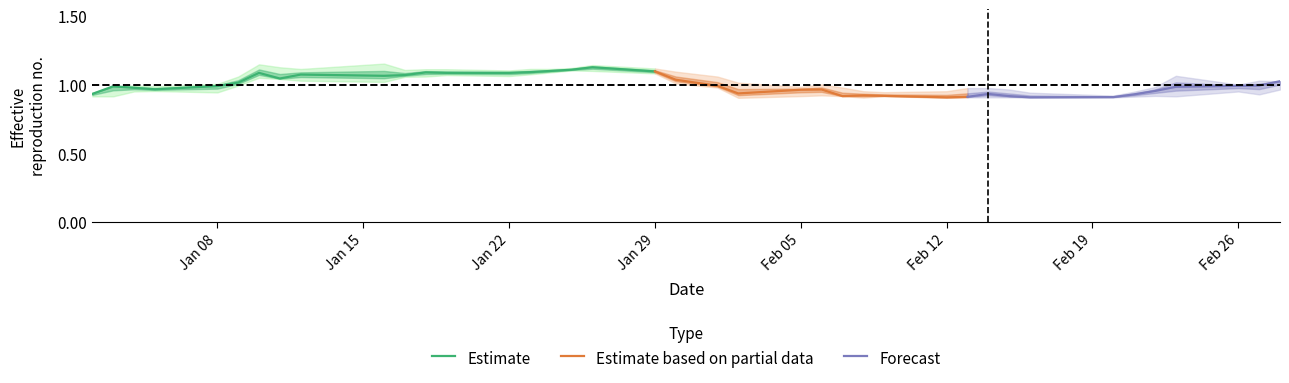

The High series shows 3.2 at 2018-01-03. True or false?

False